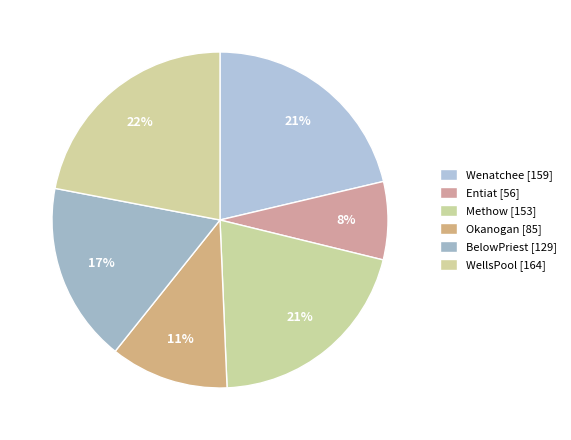

The BelowPriest slice represents 17% of the pie. True or false?

True